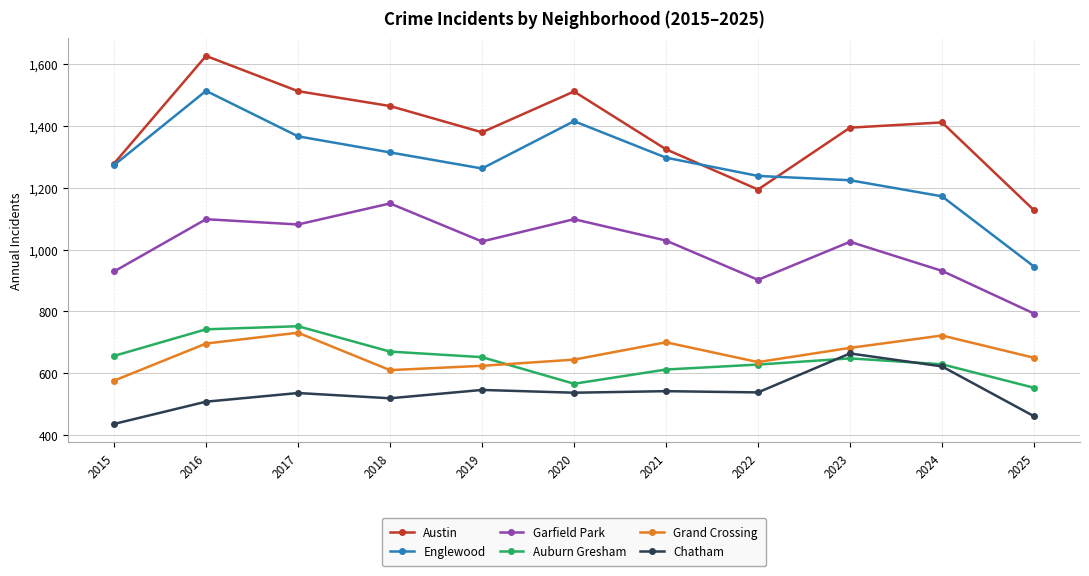

How many values in the Englewood series are below 1273?

5